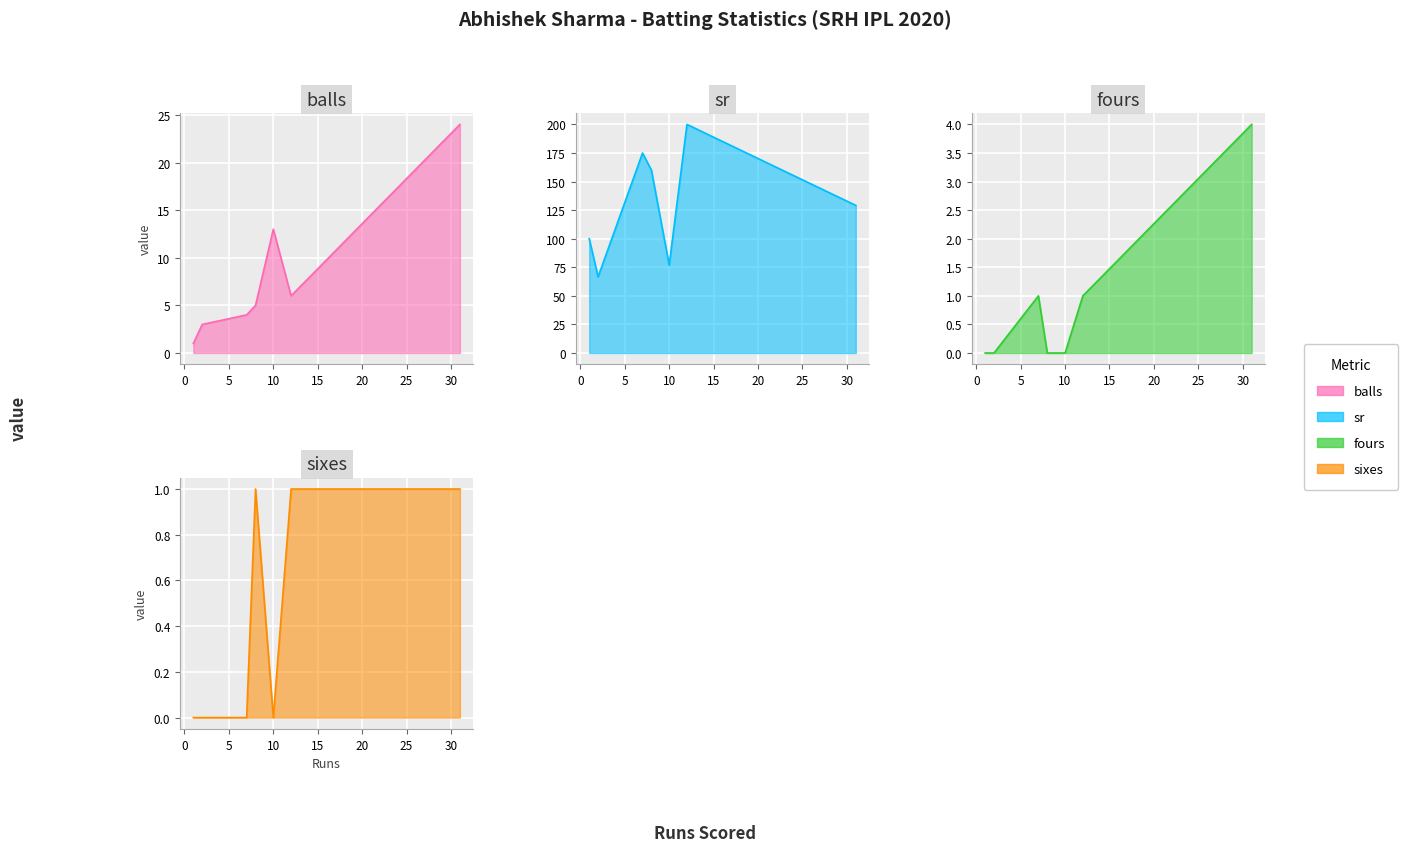

Reading left to right, list all the values displayed in this chart.

balls: 7=4.0	2=3.0	8=5.0	12=6.0	31=24.0	1=1.0	10=13.0
sr: 7=175.0	2=66.7	8=160.0	12=200.0	31=129.2	1=100.0	10=76.9
fours: 7=1.0	2=0.0	8=0.0	12=1.0	31=4.0	1=0.0	10=0.0
sixes: 7=0.0	2=0.0	8=1.0	12=1.0	31=1.0	1=0.0	10=0.0